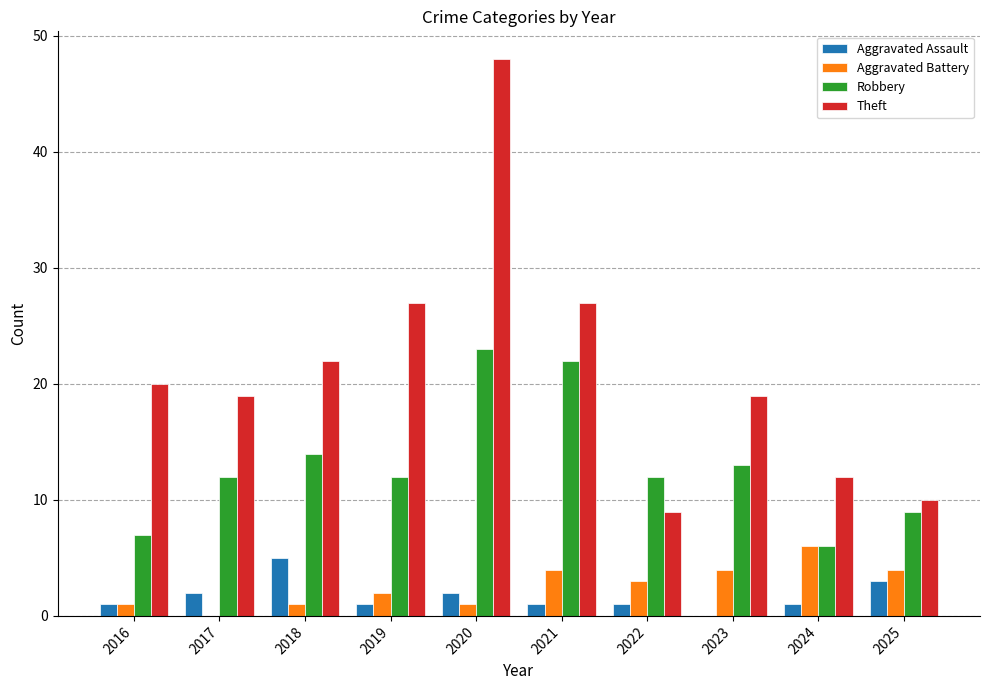

Reading left to right, extract all data points from this chart.

Aggravated Assault: 1	2	5	1	2	1	1	0	1	3
Aggravated Battery: 1	0	1	2	1	4	3	4	6	4
Robbery: 7	12	14	12	23	22	12	13	6	9
Theft: 20	19	22	27	48	27	9	19	12	10